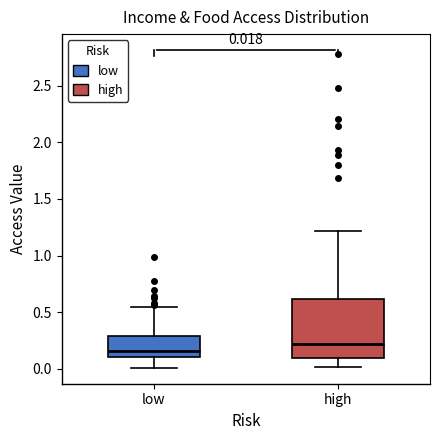

Which box has the highest median line?

high